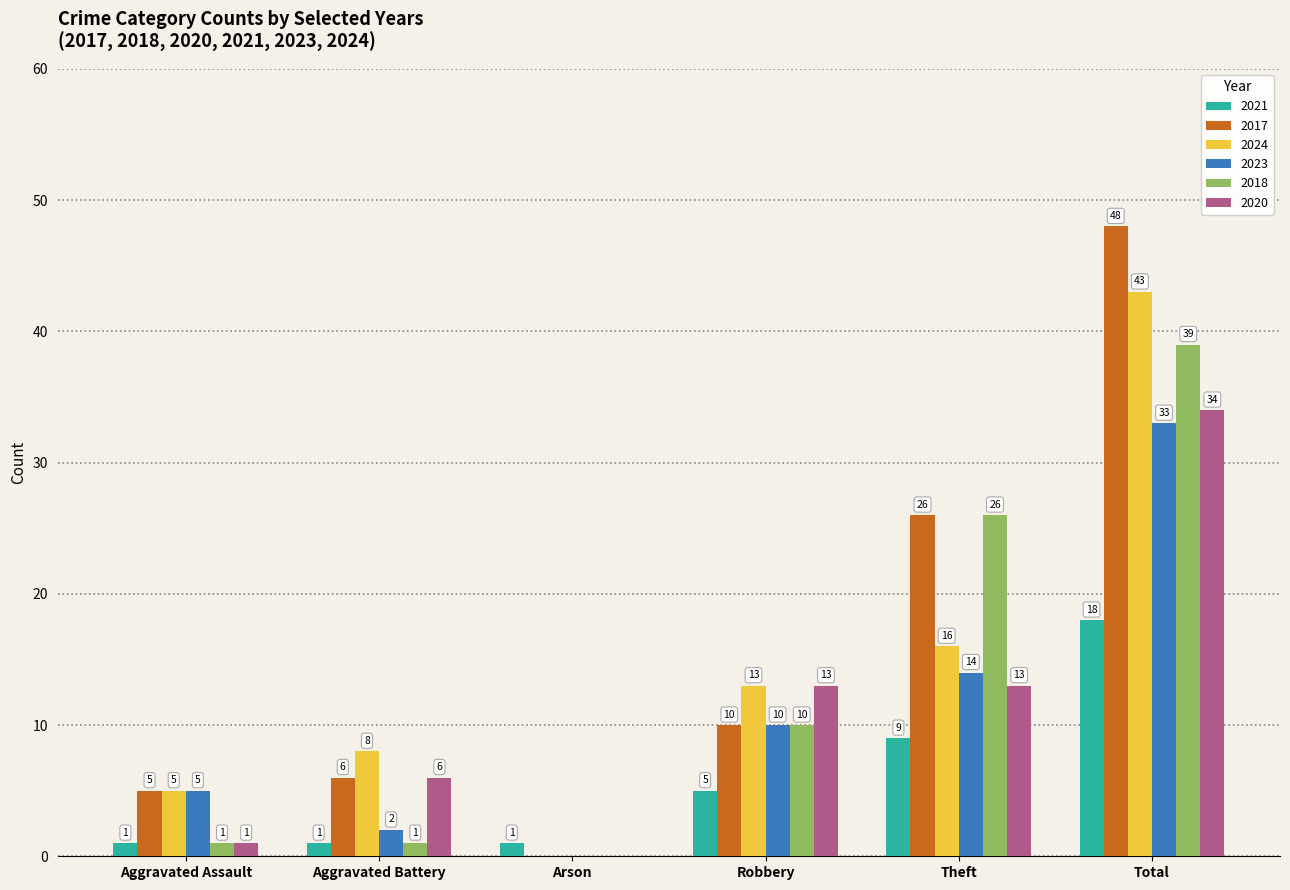

Between Arson and Total, which series saw the biggest shift?

2017